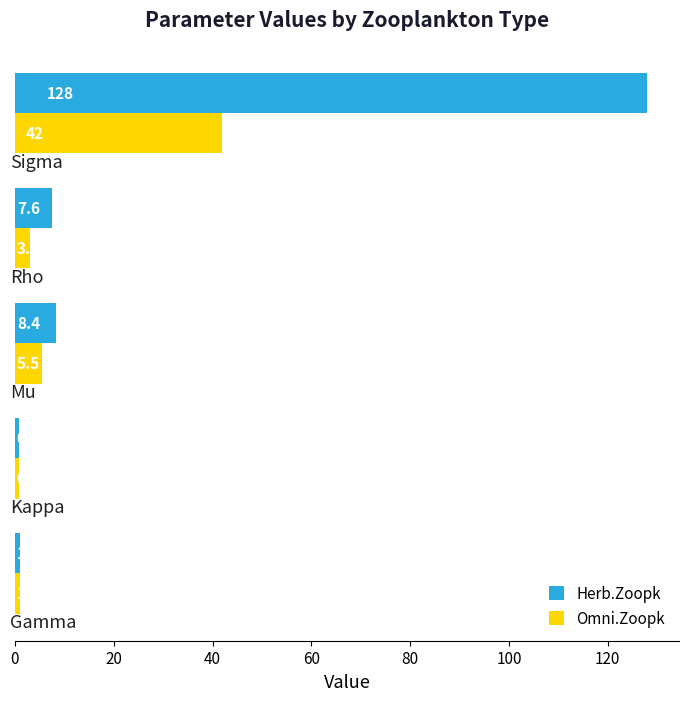

What is the maximum value for Herb.Zoopk?

128.0